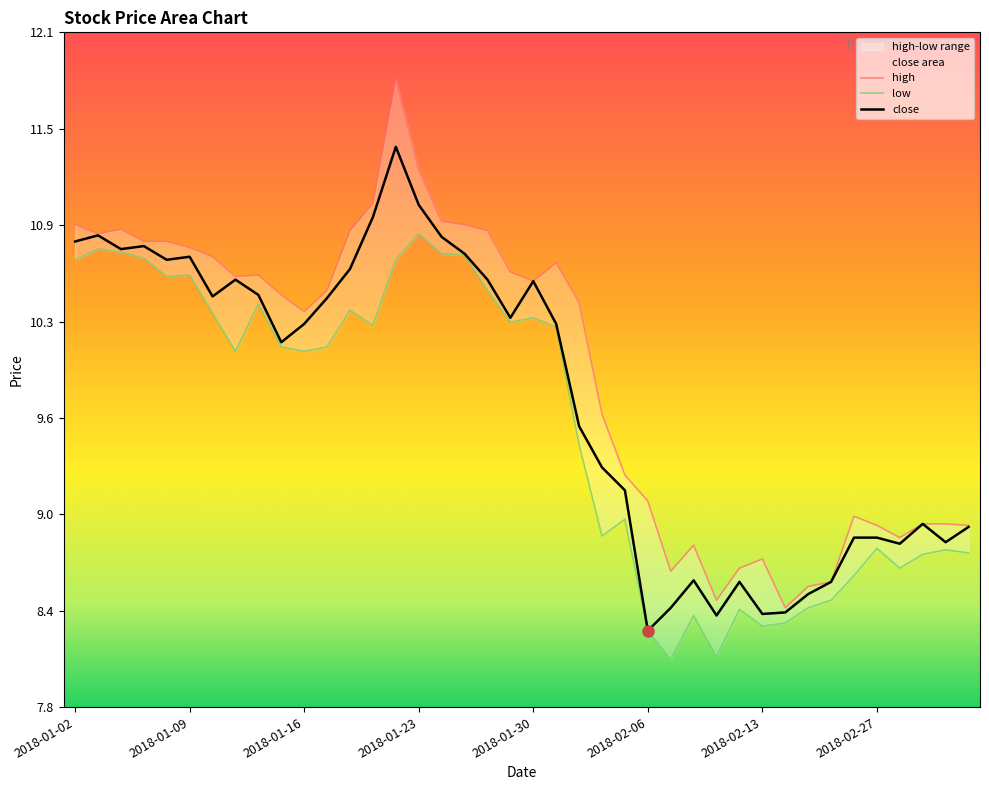

Does the chart display data point markers on the line(s)?

No